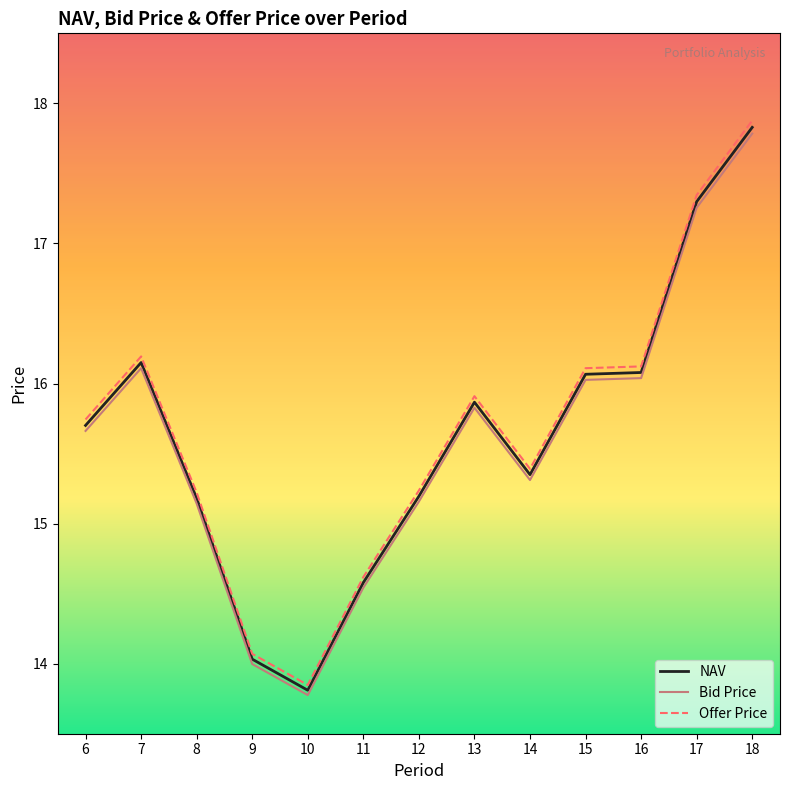

Rank the series at 15 from lowest to highest value.

Bid Price, NAV, Offer Price